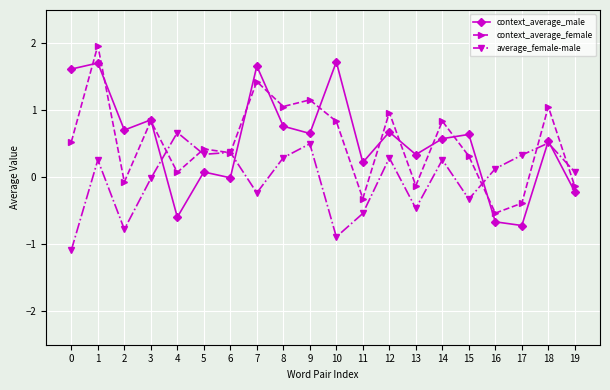

What is the minimum value for average_female-male?

-1.1